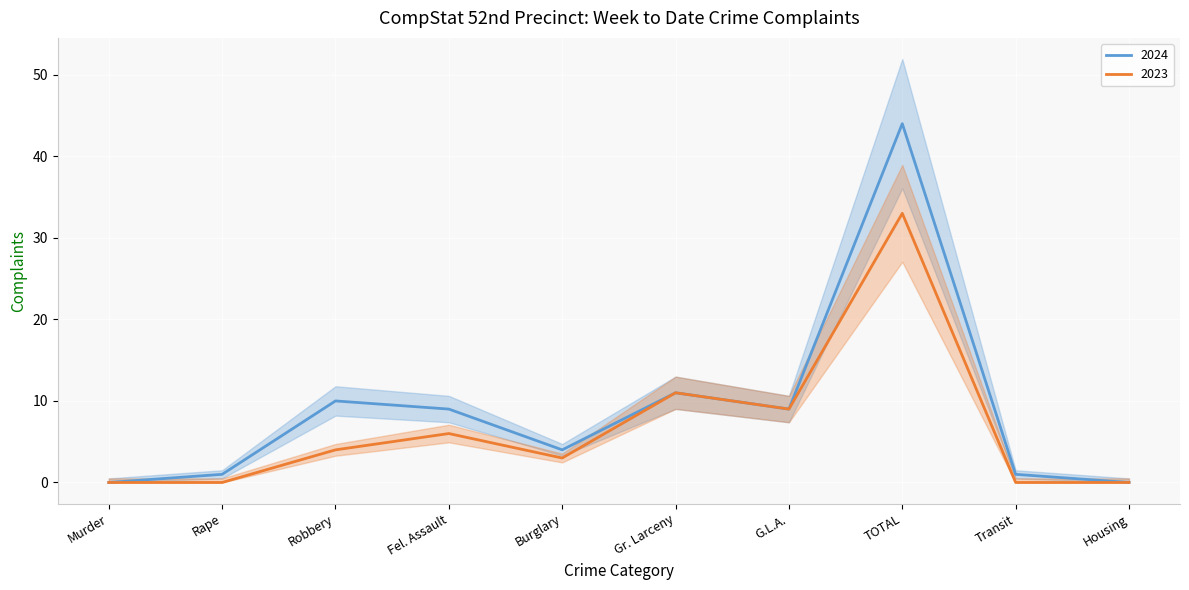

What position from the left is Burglary?

5